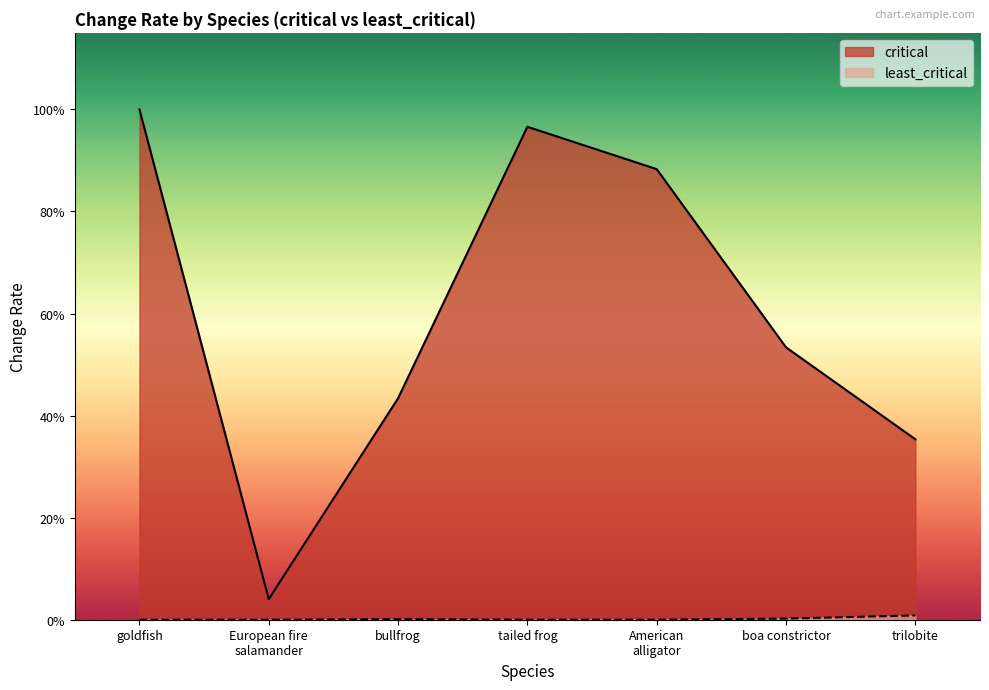

The least_critical series shows 0.0 at European fire
salamander. True or false?

True